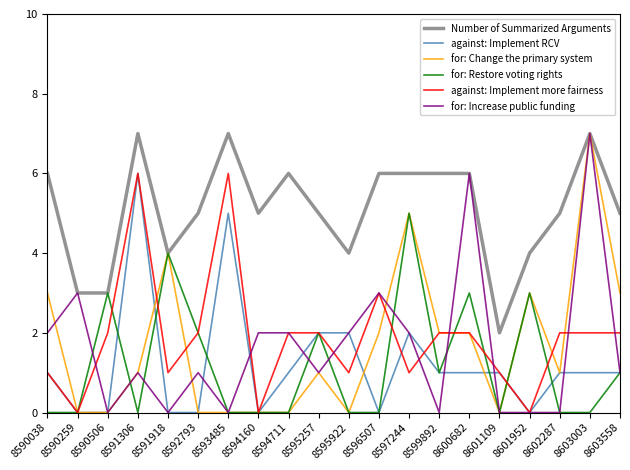

What is the difference between the maximum and second lowest values in the against: Implement more fairness series?

6